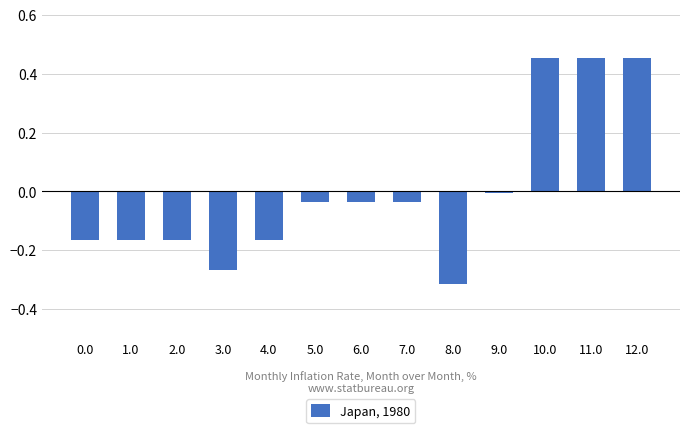

Which has a higher value, 0.0 or 11.0?

11.0